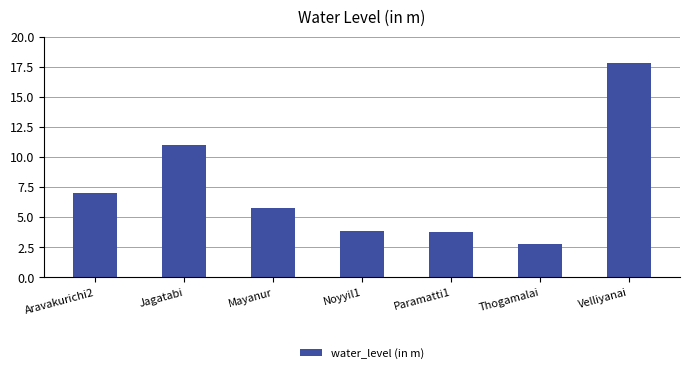

How many values exceed 5?

4